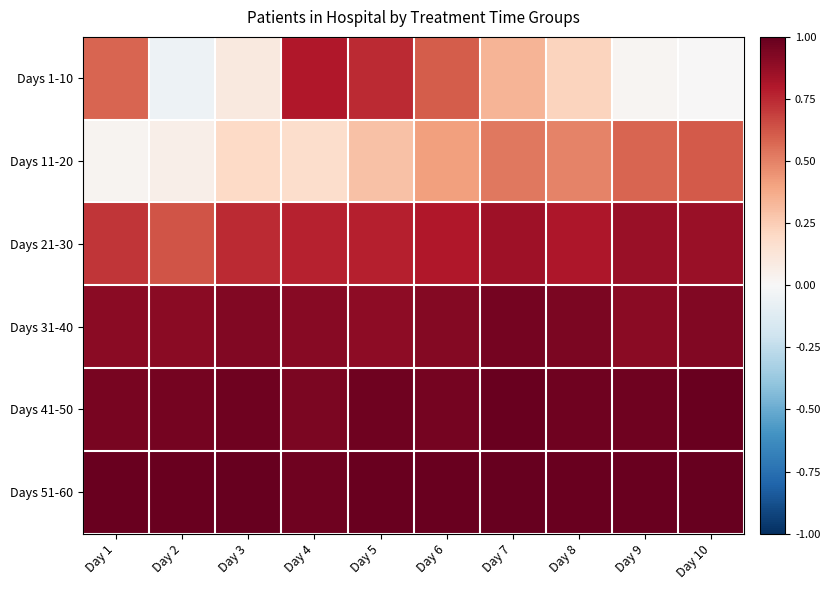

What is the difference between the highest and lowest values at Day 2?

1.0